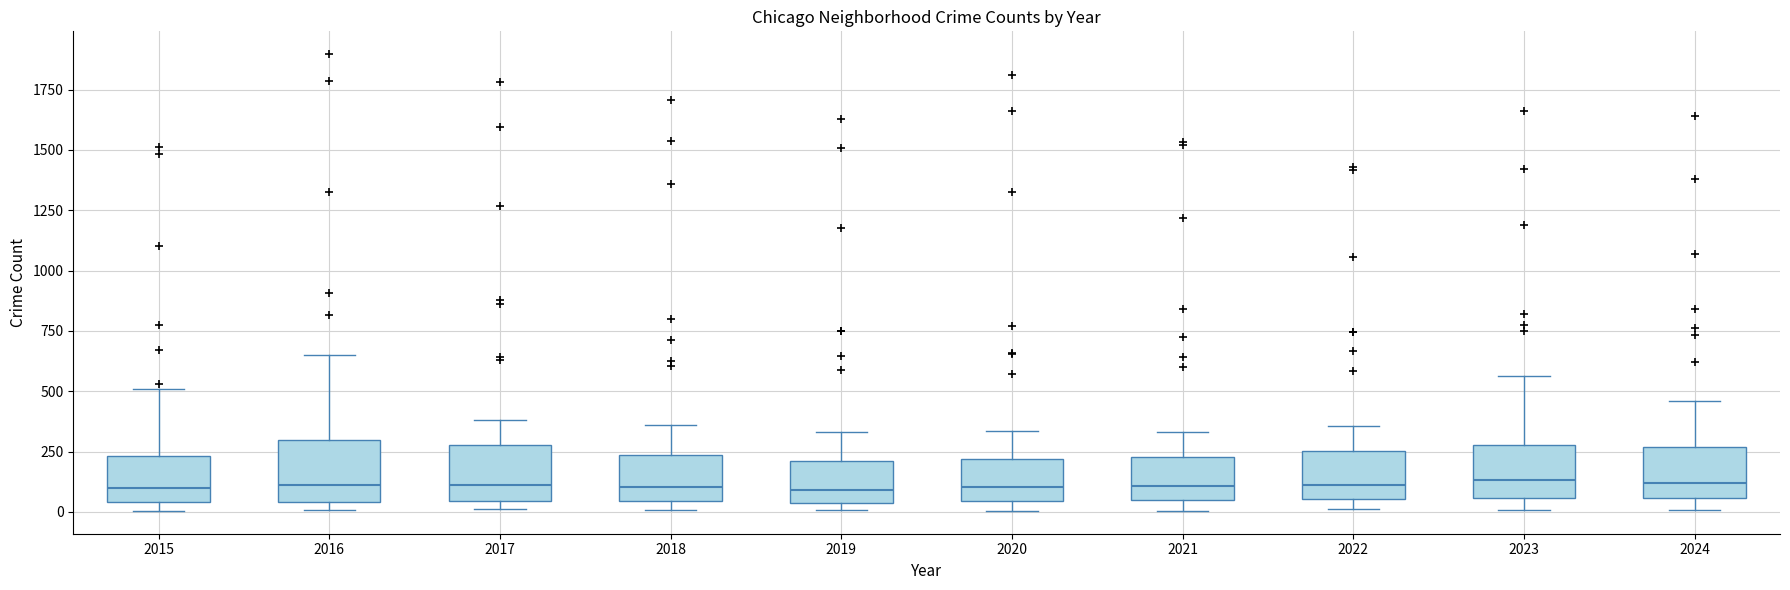

Reading left to right, read every box against the y-axis: the position of its median line, the range the box covers, and the ends of its whiskers. The values are not printed on the chart, so give them approximately, as read against the axis.

2015: median 100, box 50 to 250, whiskers 0 to 500
2016: median 100, box 50 to 300, whiskers 0 to 650
2017: median 100, box 50 to 300, whiskers 0 to 400
2018: median 100, box 50 to 250, whiskers 0 to 350
2019: median 100, box 50 to 200, whiskers 0 to 350
2020: median 100, box 50 to 200, whiskers 0 to 350
2021: median 100, box 50 to 250, whiskers 0 to 350
2022: median 100, box 50 to 250, whiskers 0 to 350
2023: median 150, box 50 to 300, whiskers 0 to 550
2024: median 100, box 50 to 250, whiskers 0 to 450